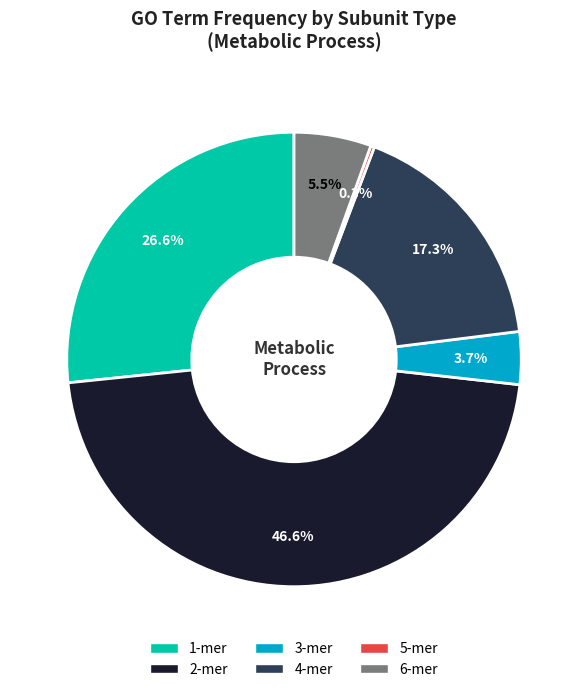

The 1-mer slice represents 27% of the pie. True or false?

True